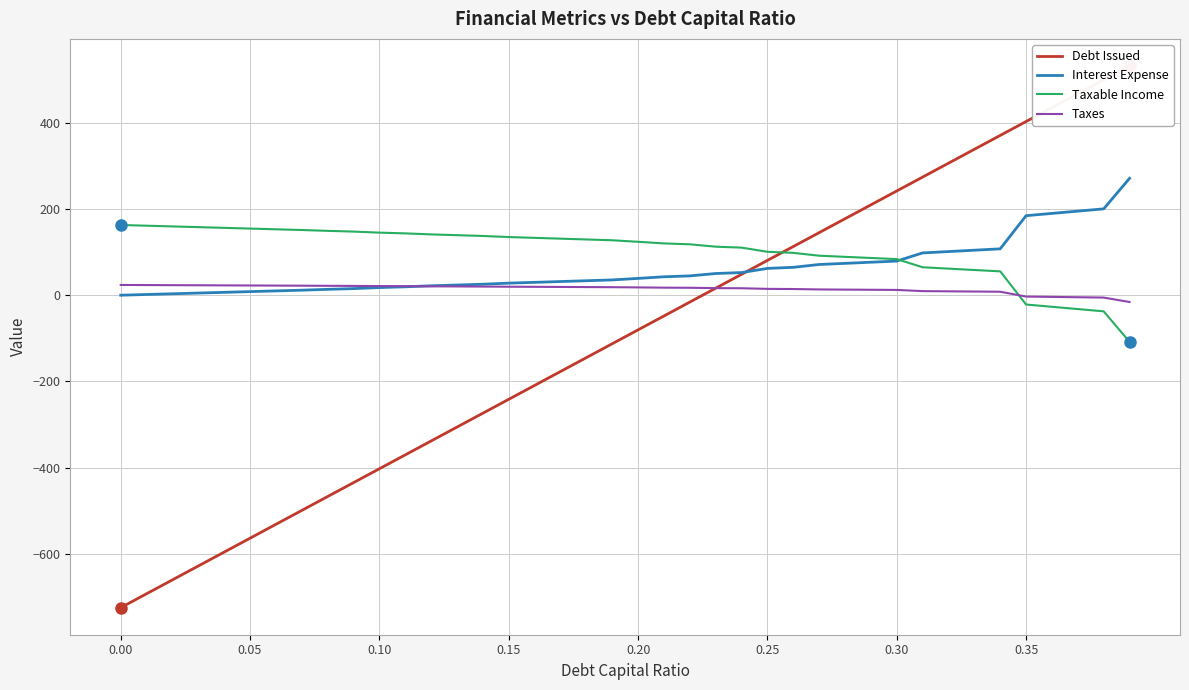

What is the value of the Interest Expense point at the 5th from the left?

6.7